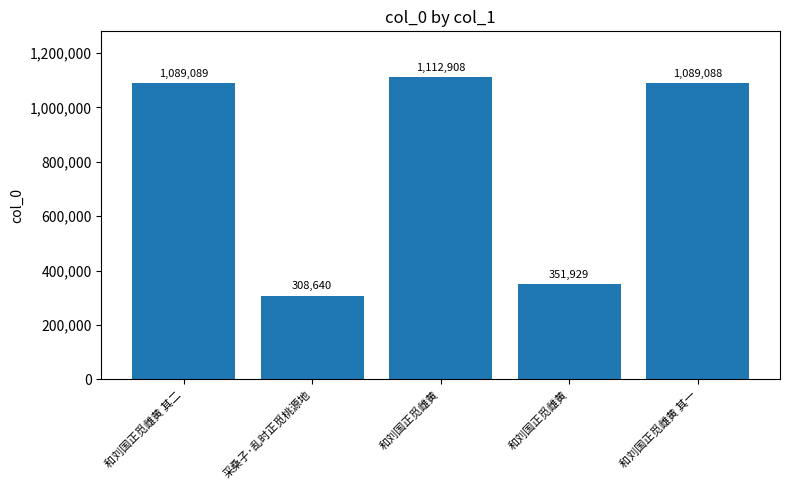

What is the greatest value displayed?

1112908